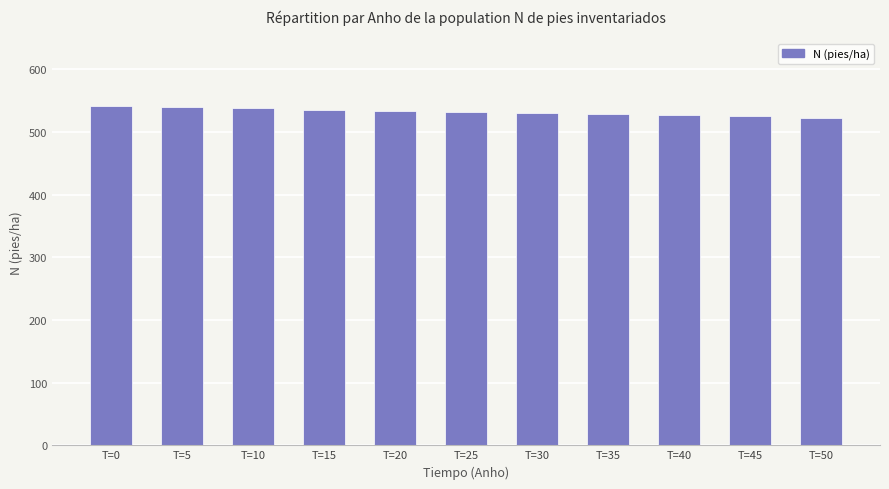

What is the ratio of the value at T=15 to the value at T=10?

1.0